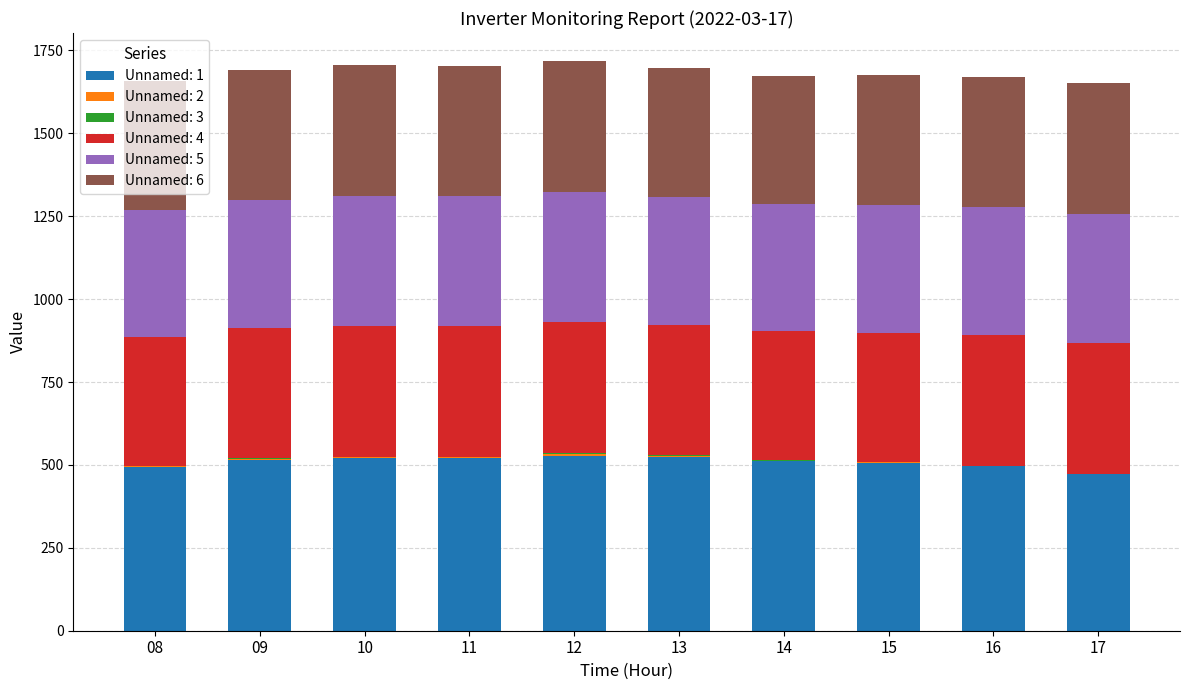

What is the maximum value for Unnamed: 1?

528.1